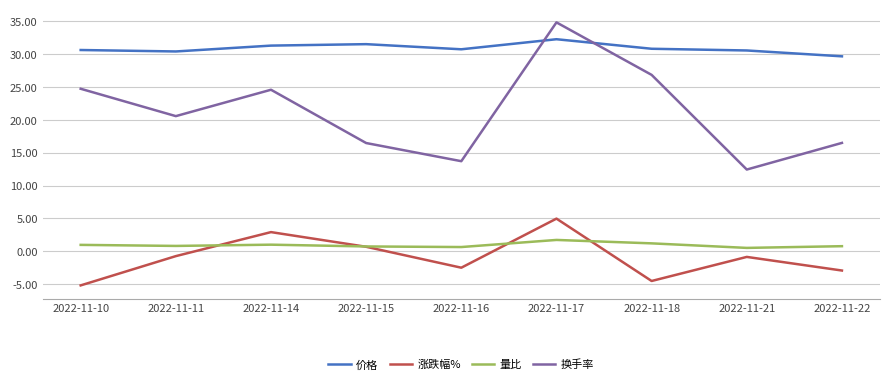

What is the difference between the highest and lowest values at 2022-11-11?

31.1